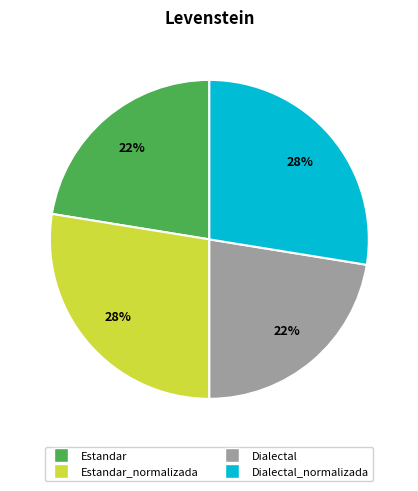

Is there a majority slice in this chart?

No